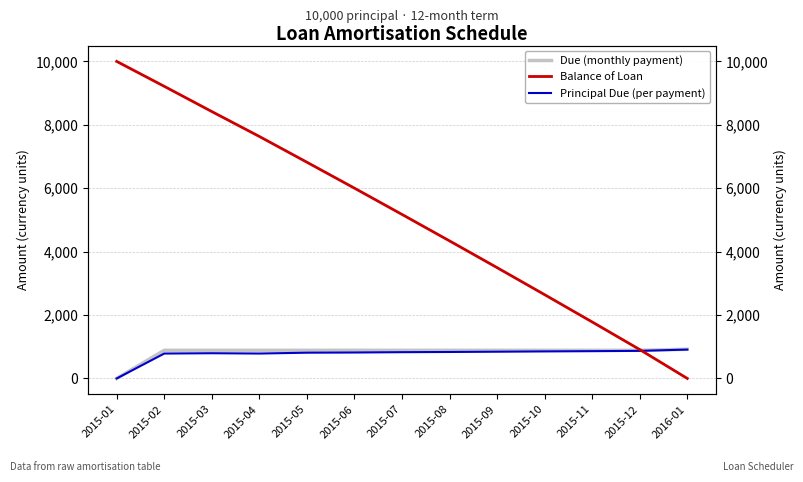

What is the sum of all Balance of Loan values?

66428.7